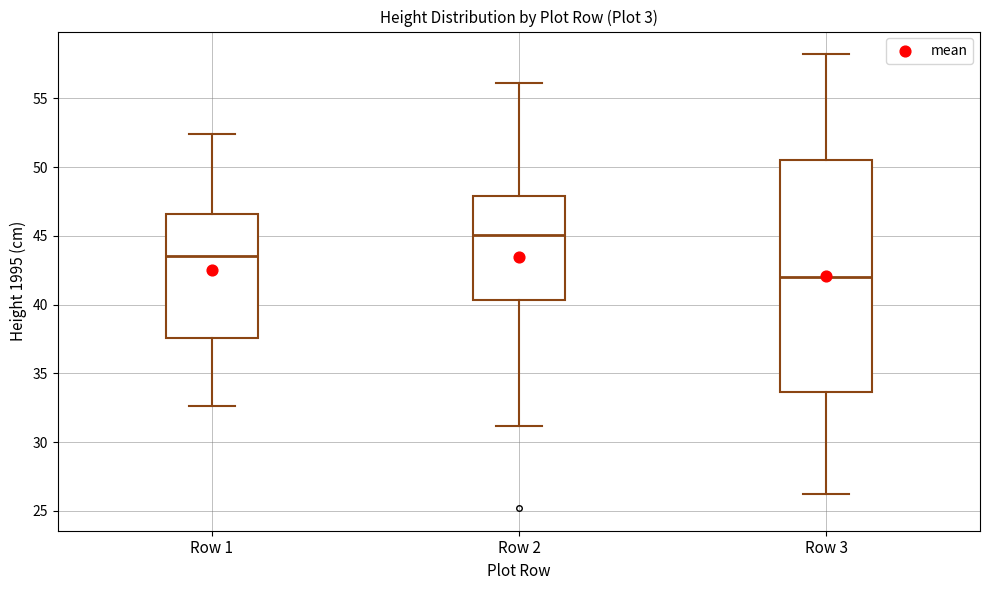

Where does the upper whisker of the box for Row 3 end on the y-axis? The values are not printed on the chart, so give them approximately, as read against the axis.

58.0